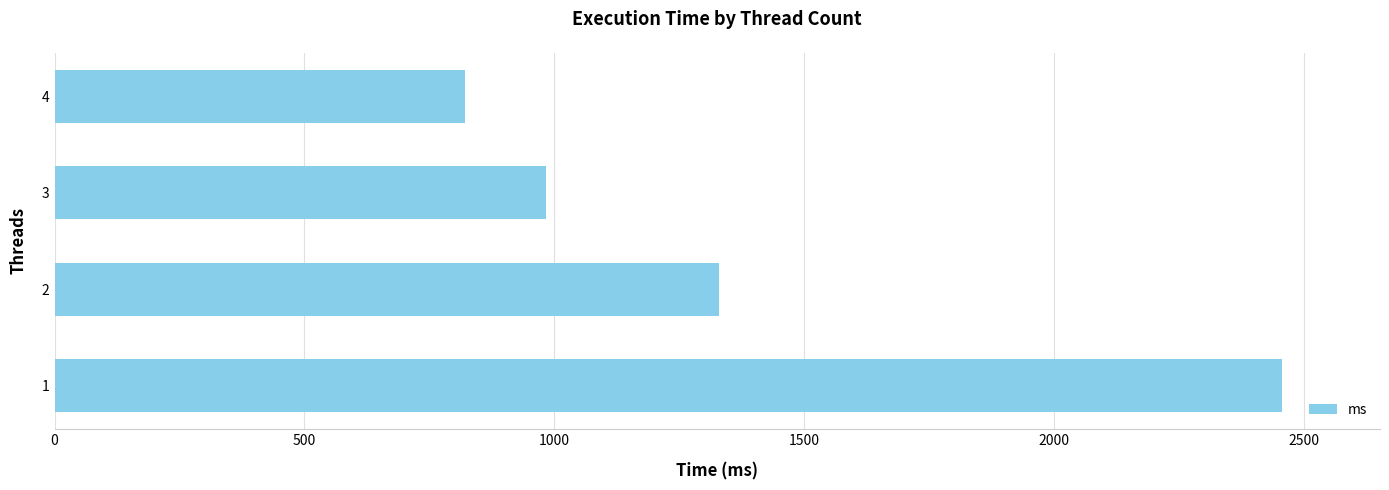

At which label is the value closest to 1638?

2